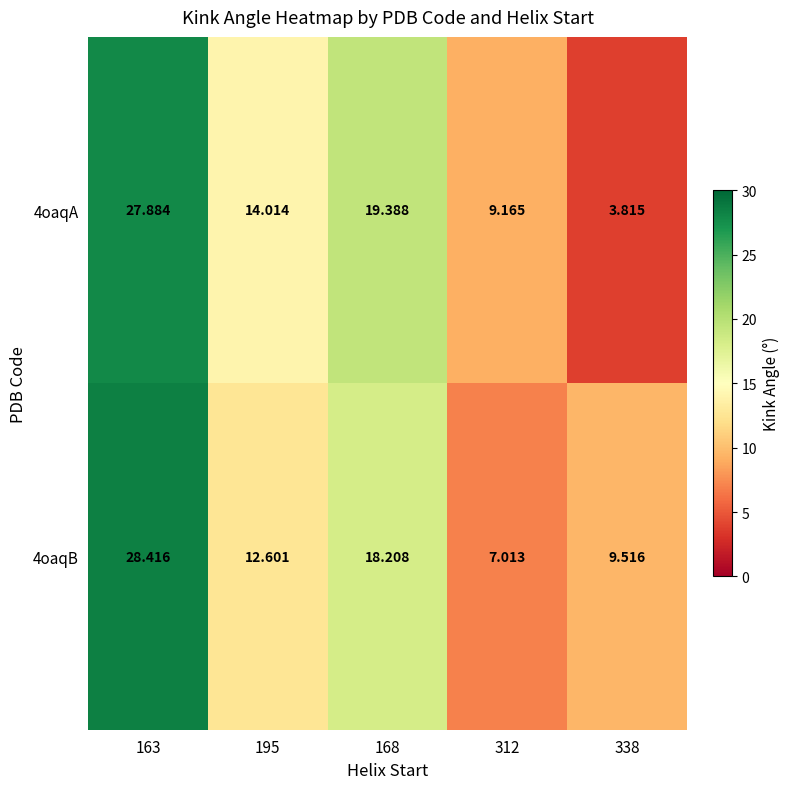

Reading left to right, what are all the values shown in this chart?

4oaqA: 163=27.9	195=14.0	168=19.4	312=9.2	338=3.8
4oaqB: 163=28.4	195=12.6	168=18.2	312=7.0	338=9.5